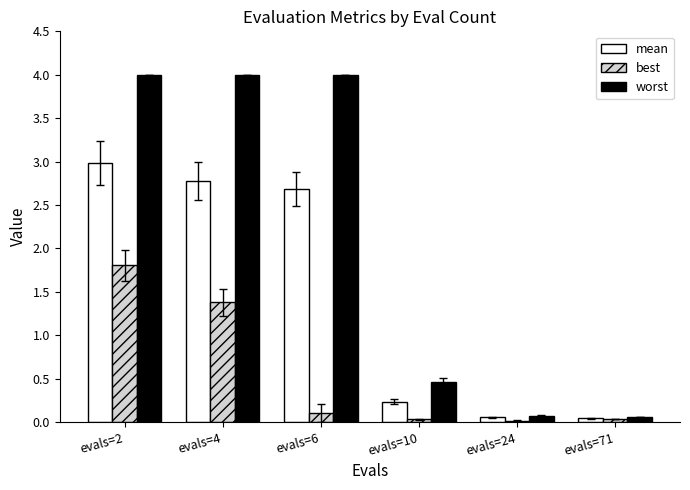

Rank the series by their average value, from highest to lowest.

worst, mean, best